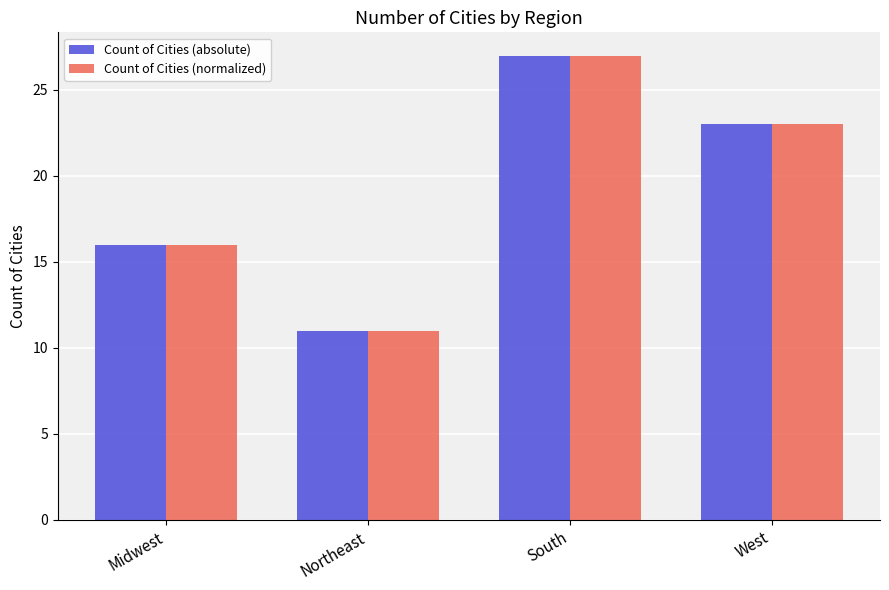

What is the highest value of the Count of Cities (absolute) series?

27